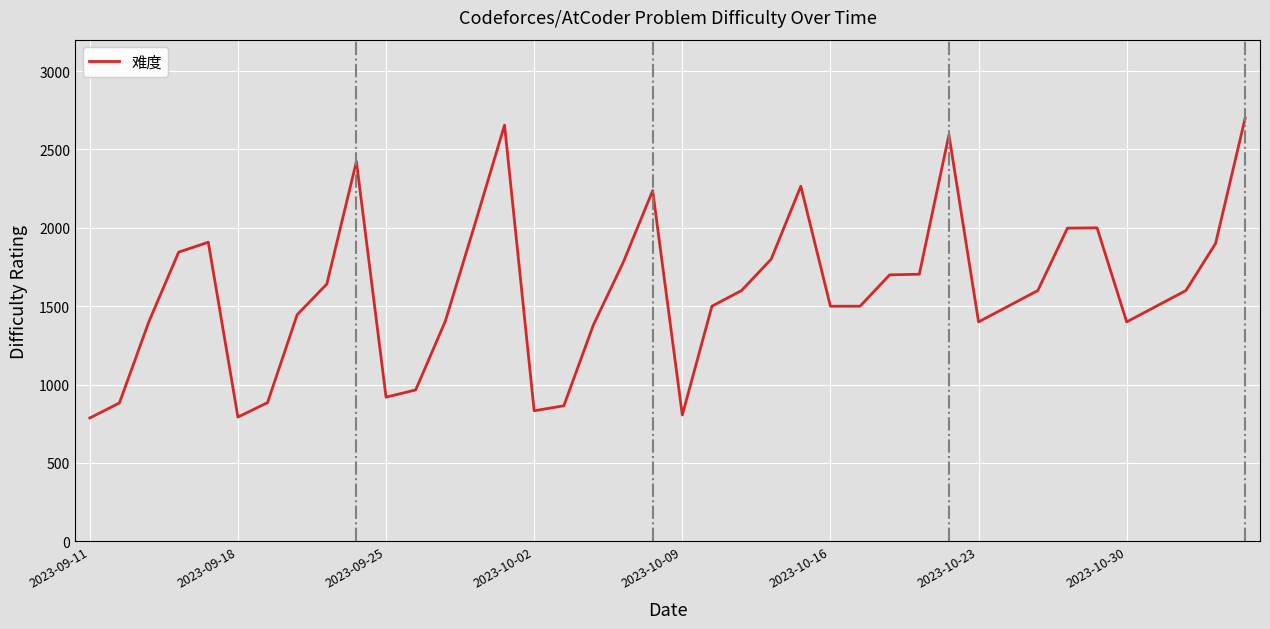

What is the maximum value shown in the chart?

2700